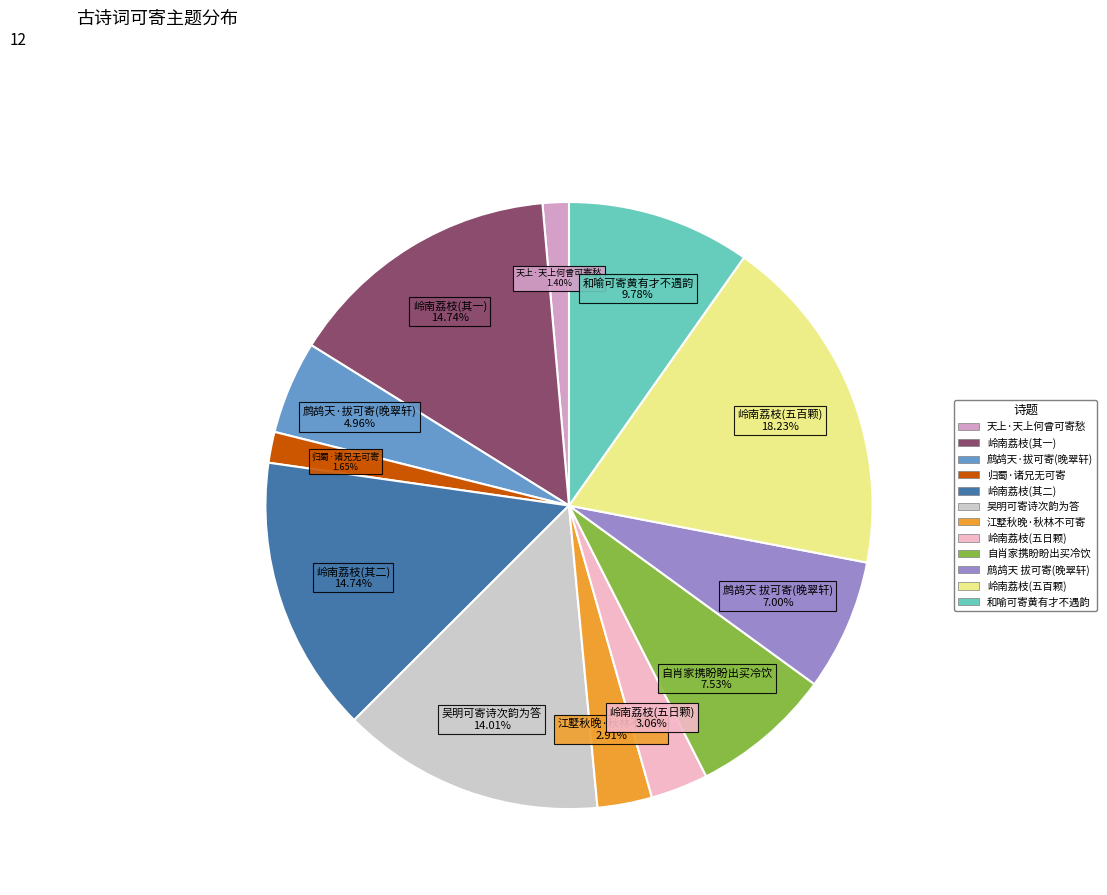

How many slices are in this pie chart?

12